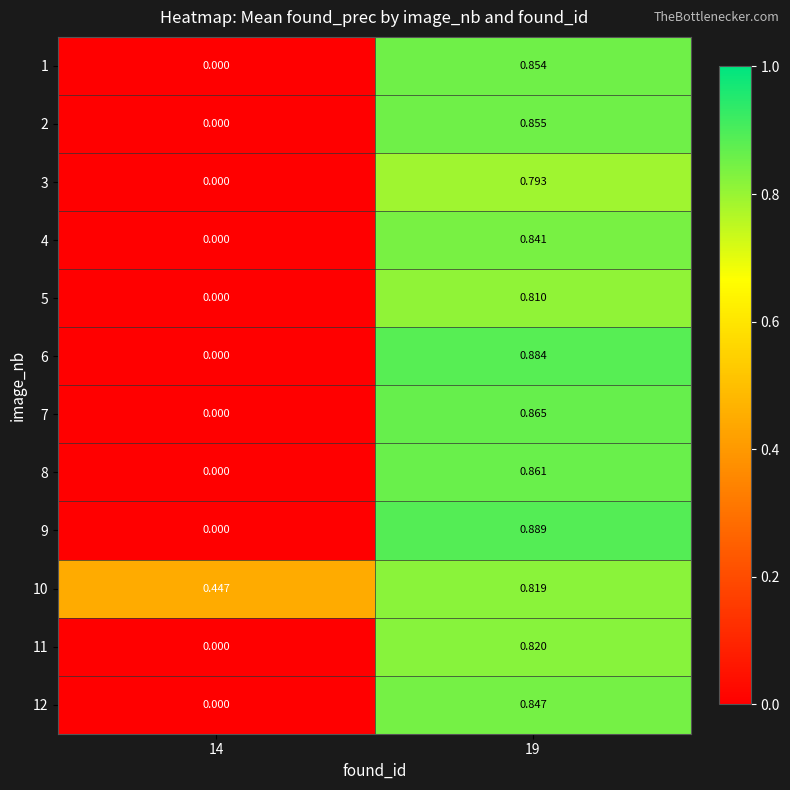

Reading right to left, list all the values displayed in this chart.

1: 19=0.9	14=0.0
2: 19=0.9	14=0.0
3: 19=0.8	14=0.0
4: 19=0.8	14=0.0
5: 19=0.8	14=0.0
6: 19=0.9	14=0.0
7: 19=0.9	14=0.0
8: 19=0.9	14=0.0
9: 19=0.9	14=0.0
10: 19=0.8	14=0.4
11: 19=0.8	14=0.0
12: 19=0.8	14=0.0